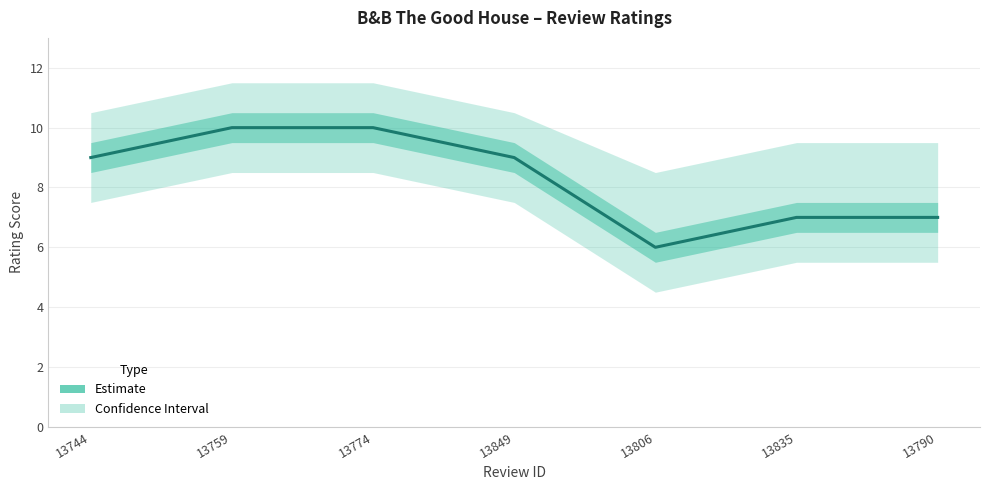

Rank the categories by value from lowest to highest.

13806, 13835, 13790, 13744, 13849, 13759, 13774